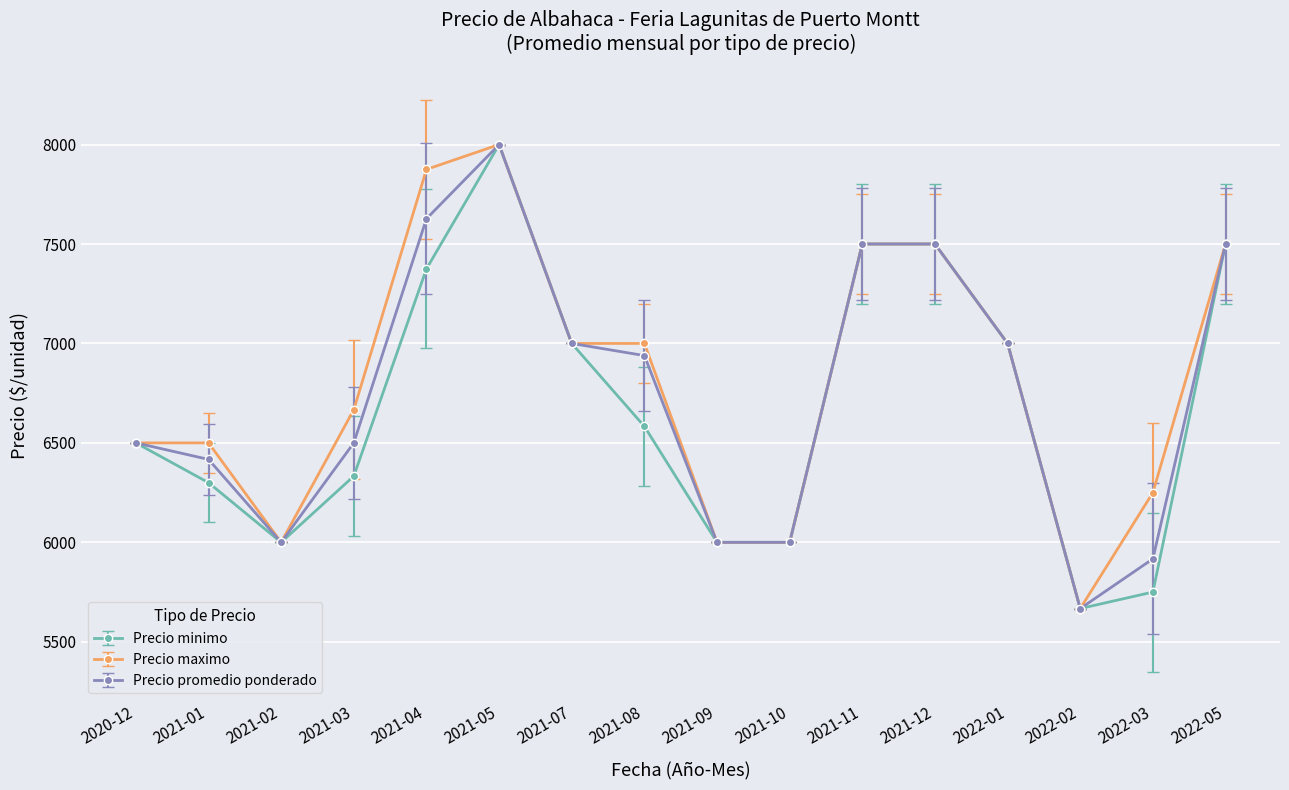

What is the value of the Precio promedio ponderado point at the 6th from the left?

8000